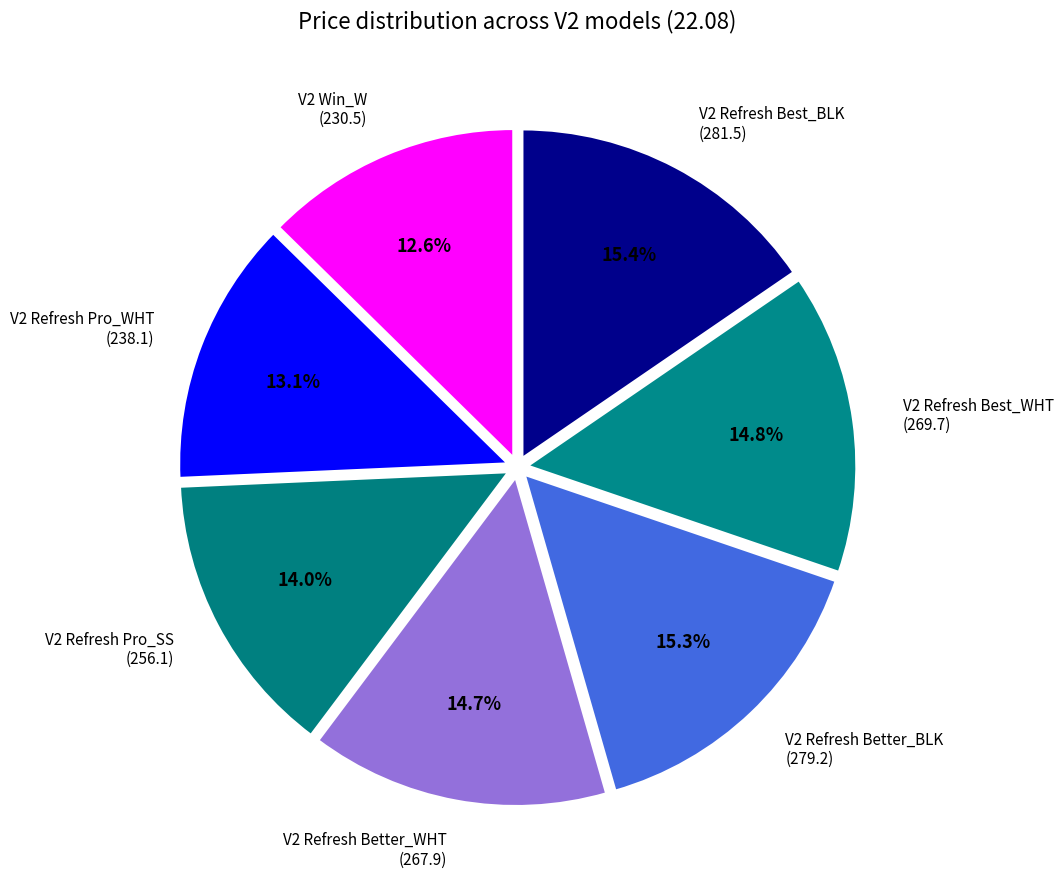

Between V2 Refresh Best_WHT (269.7) and V2 Refresh Pro_SS (256.1), which is larger?

V2 Refresh Best_WHT (269.7)